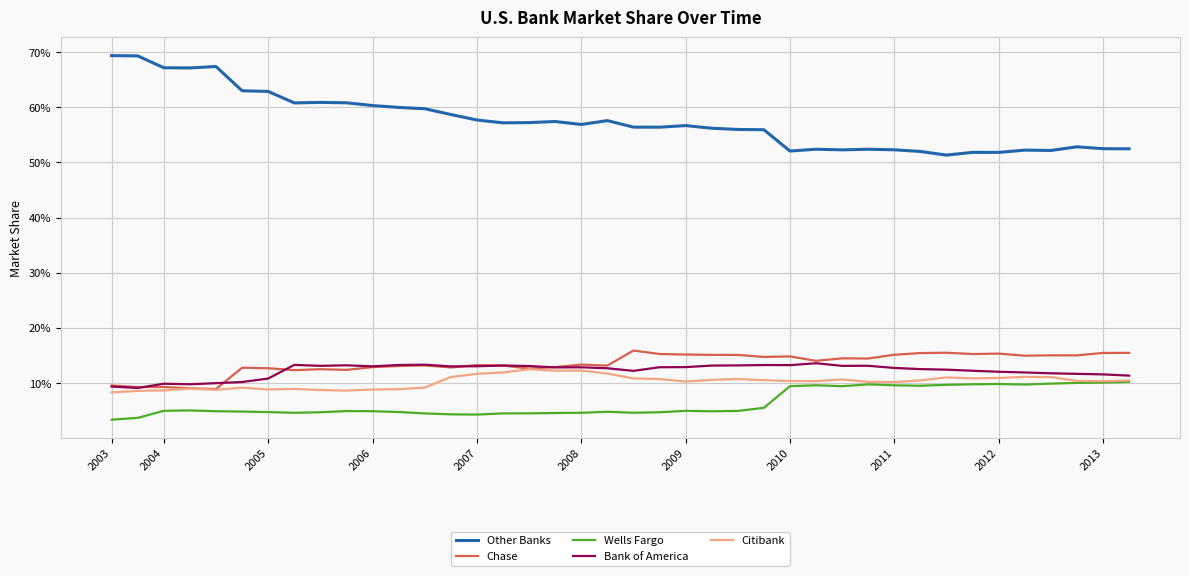

What are all the series names shown in the legend?

Other Banks, Chase, Wells Fargo, Bank of America, Citibank